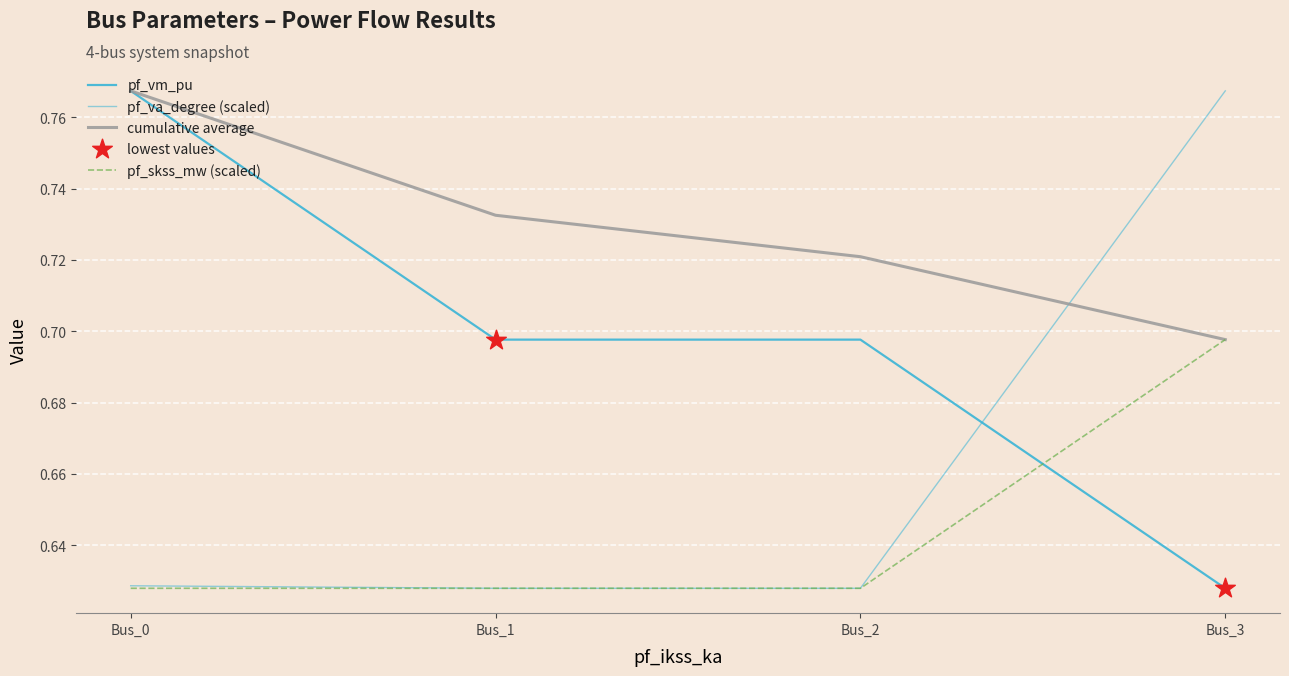

How many lines are shown in the chart?

4